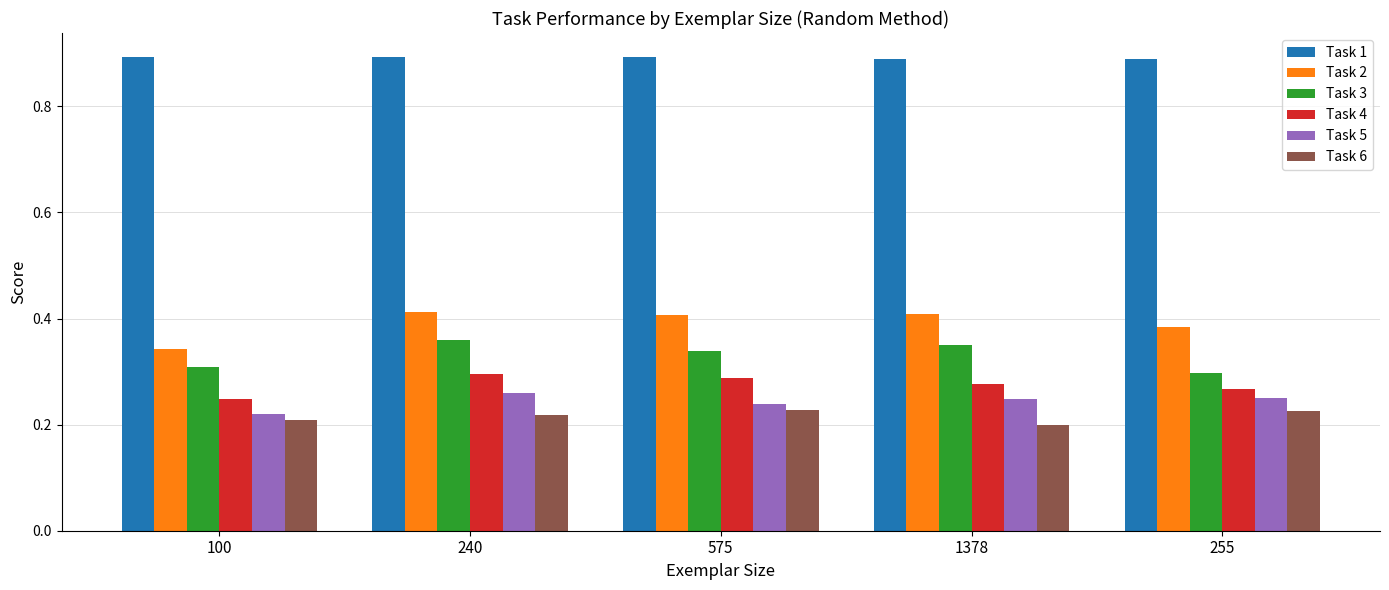

What is the difference between the highest and lowest values at 240?

0.7